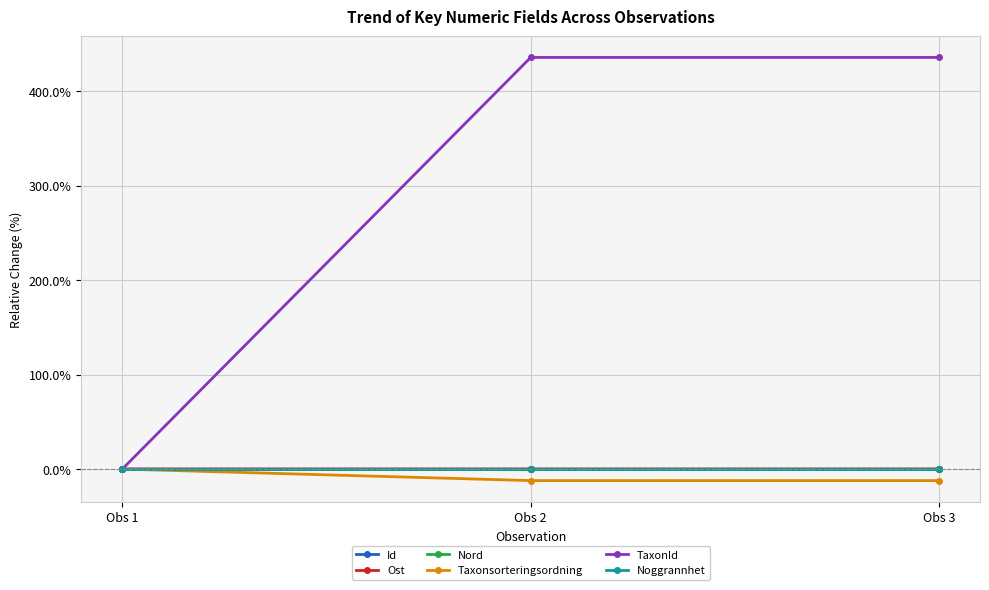

What is the greatest value displayed?

435.8